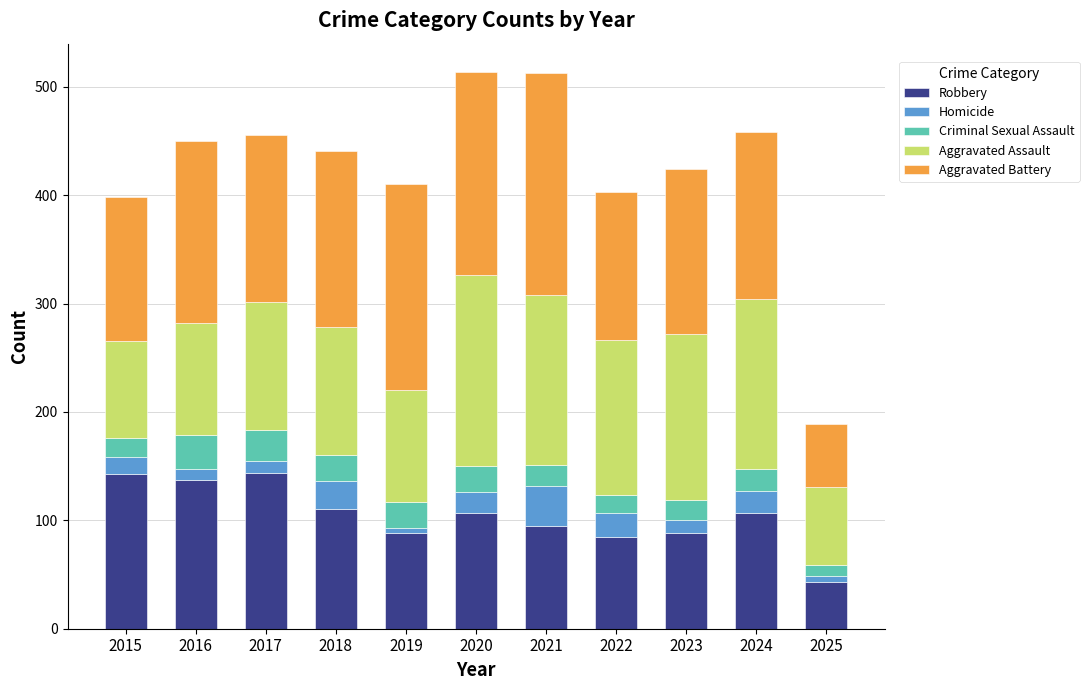

Does the chart contain any negative values?

No